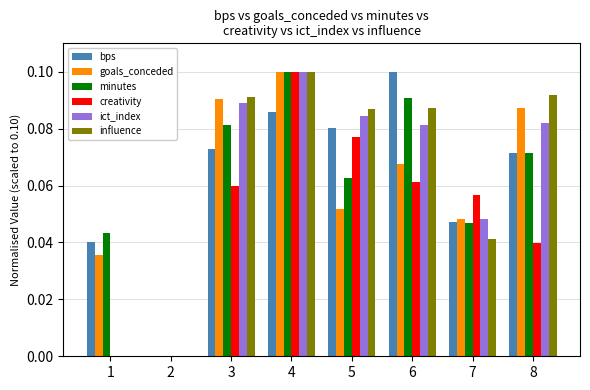

At which category is the sum across all series the highest?

4